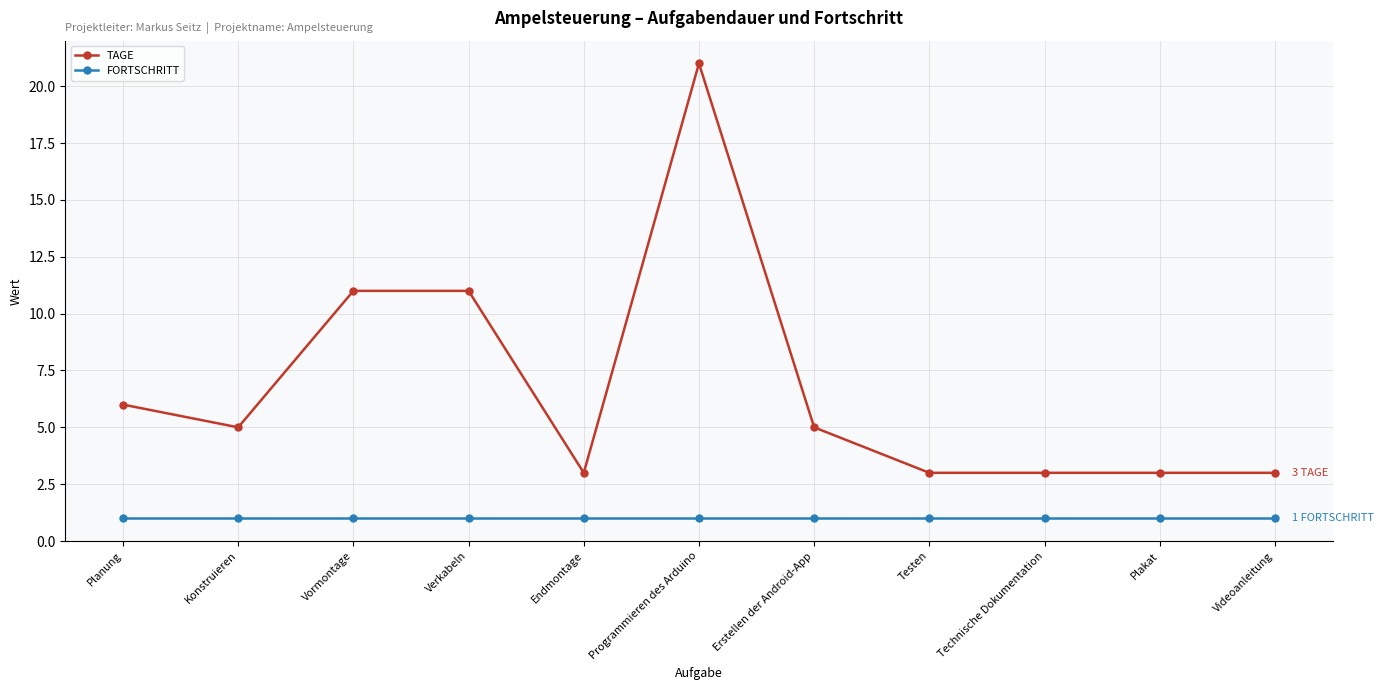

Reading left to right, what are all the values shown in this chart?

TAGE: 6	5	11	11	3	21	5	3	3	3	3
FORTSCHRITT: 1	1	1	1	1	1	1	1	1	1	1